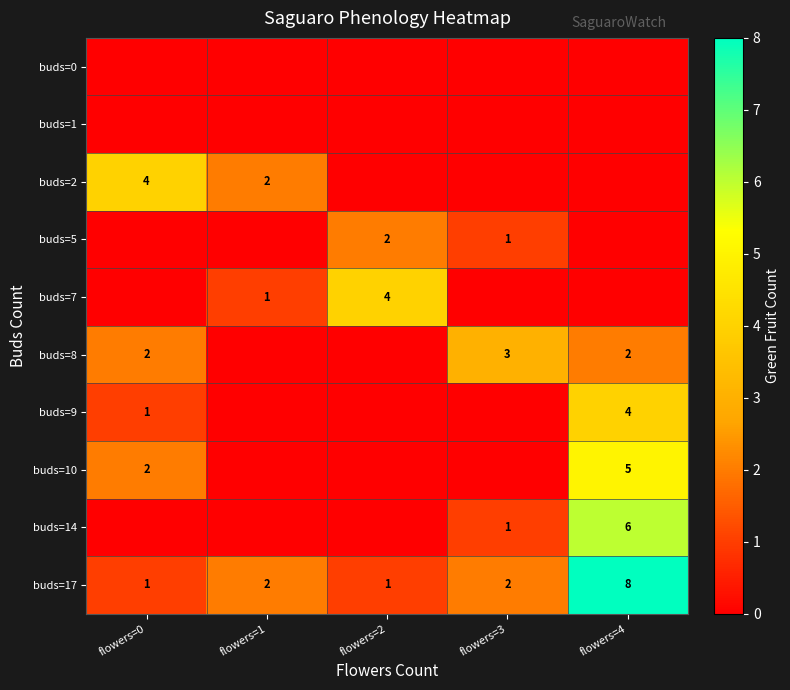

How many distinct data groups are displayed?

10